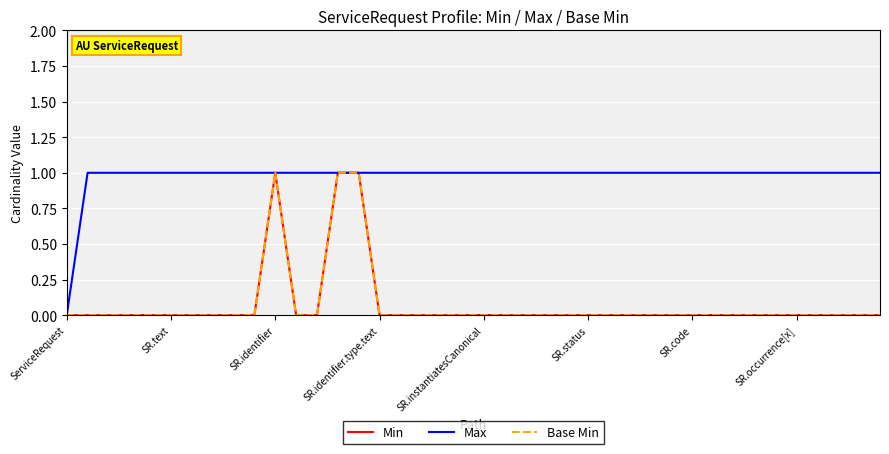

Does the chart have visible grid lines?

Yes